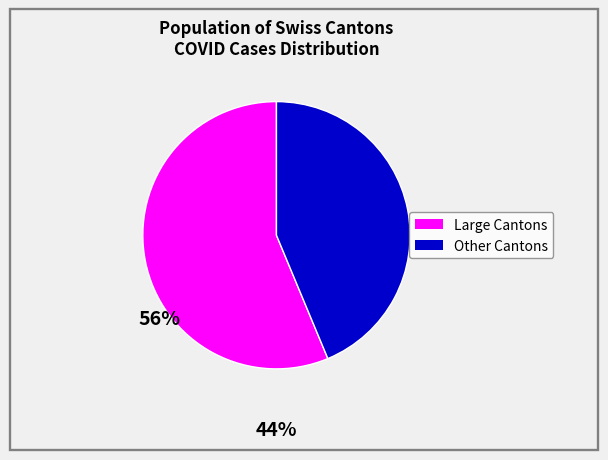

Does any single category account for the majority?

Yes